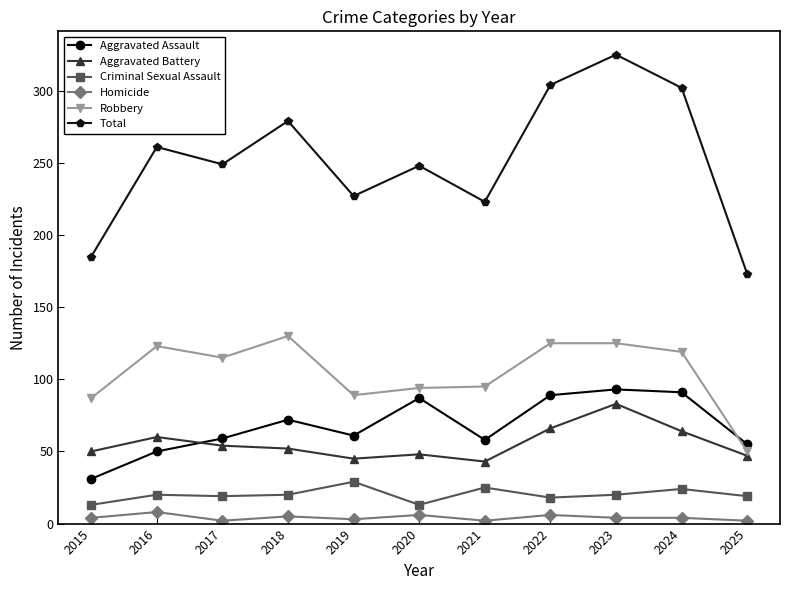

Which series changed the most between 2016 and 2021?

Total